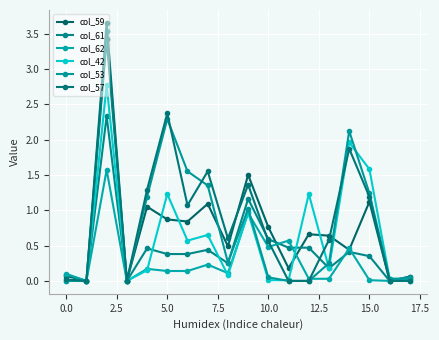

How many series are shown in this chart?

6